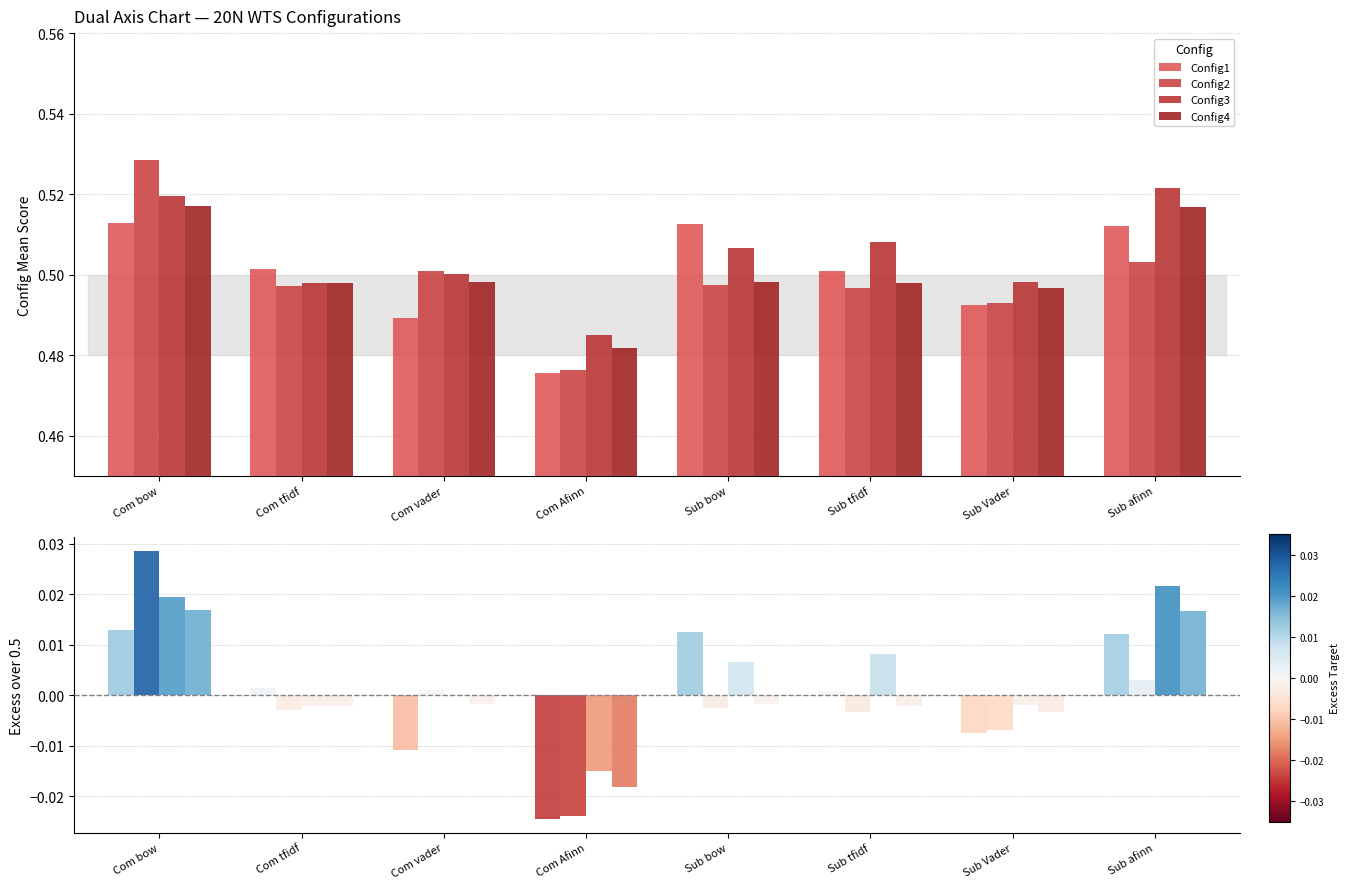

Are the bars horizontal?

No